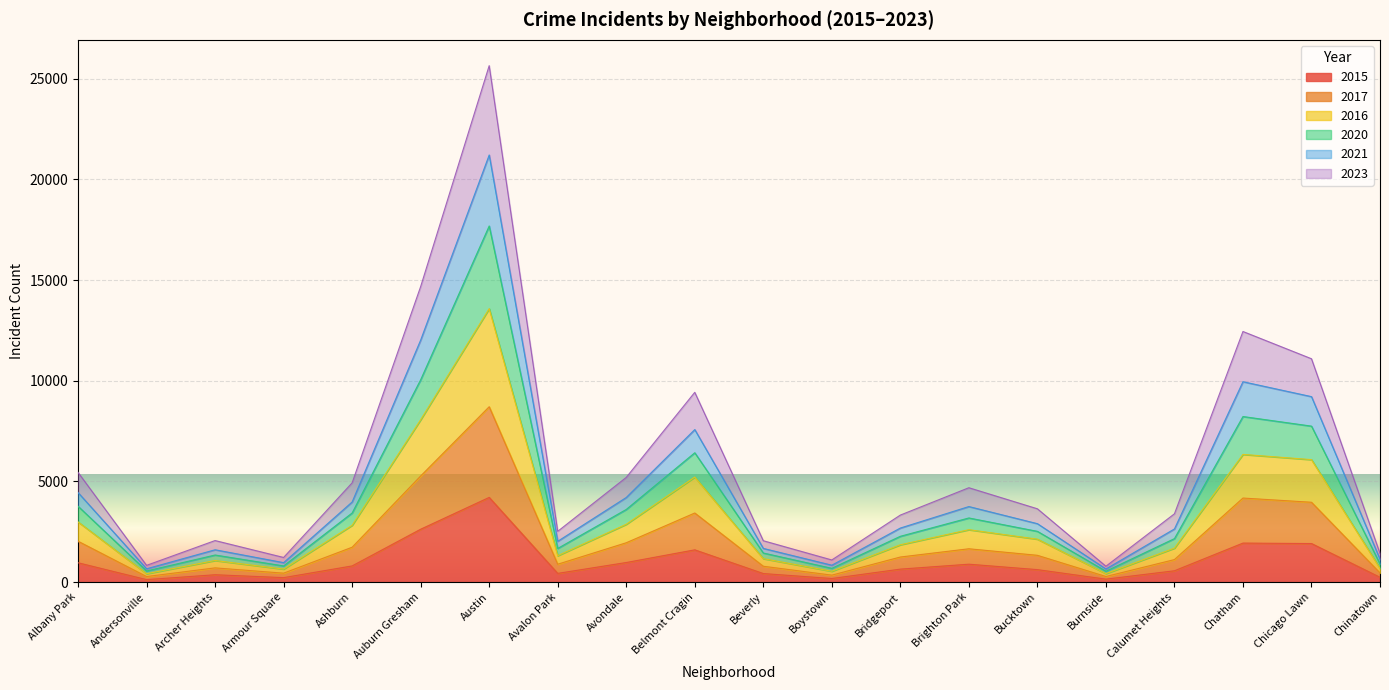

At which label does 2015 reach its peak?

Austin